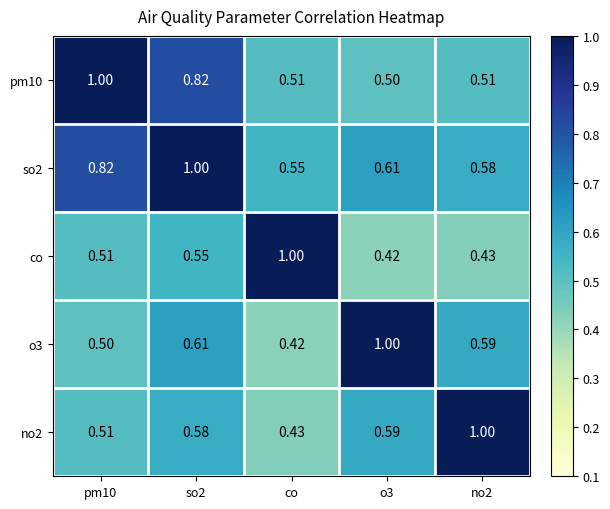

At which label is o3 closest to 0?

co